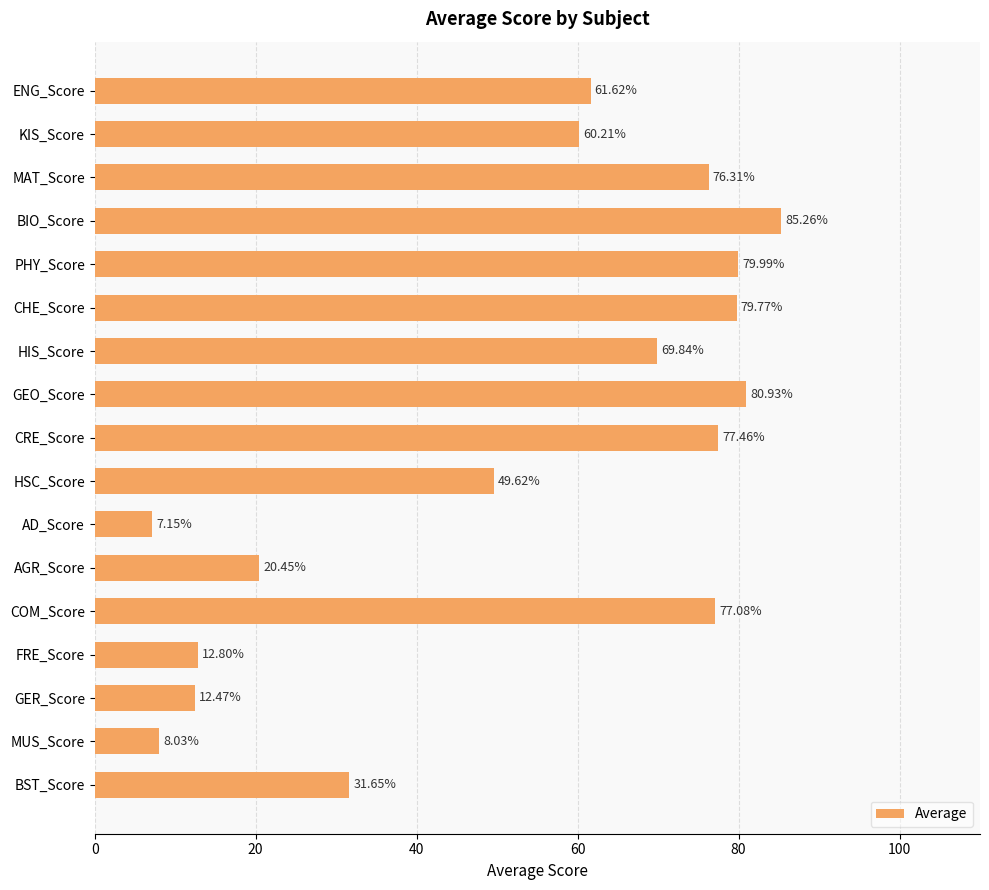

List the labels in order of value, smallest first.

AD_Score, MUS_Score, GER_Score, FRE_Score, AGR_Score, BST_Score, HSC_Score, KIS_Score, ENG_Score, HIS_Score, MAT_Score, COM_Score, CRE_Score, CHE_Score, PHY_Score, GEO_Score, BIO_Score